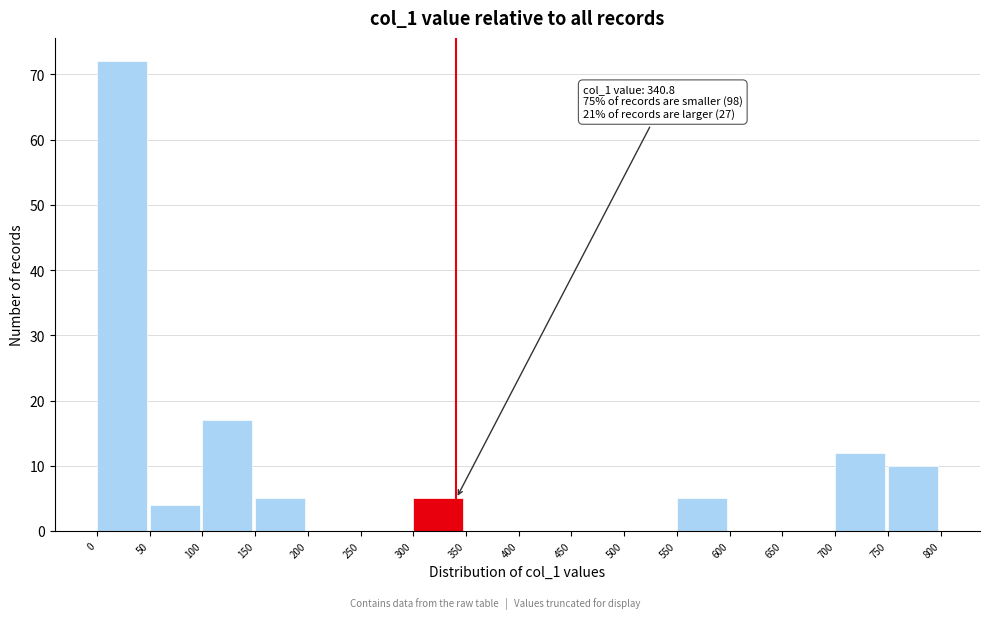

Which range on the x-axis has the tallest bar?

0 to 50